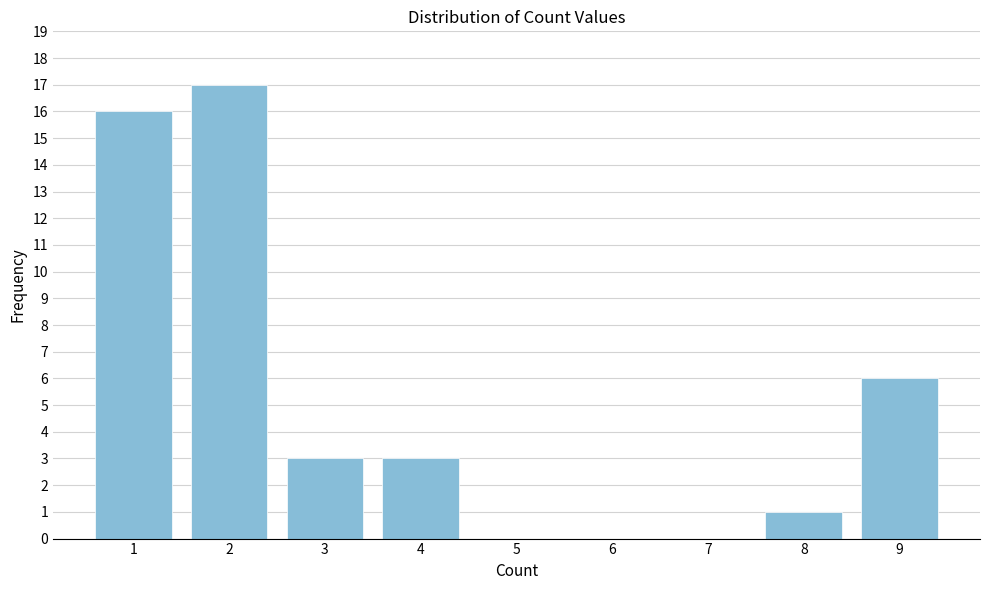

Reading left to right, list all the values displayed in this chart.

1=16	2=17	3=3	4=3	5=0	6=0	7=0	8=1	9=6